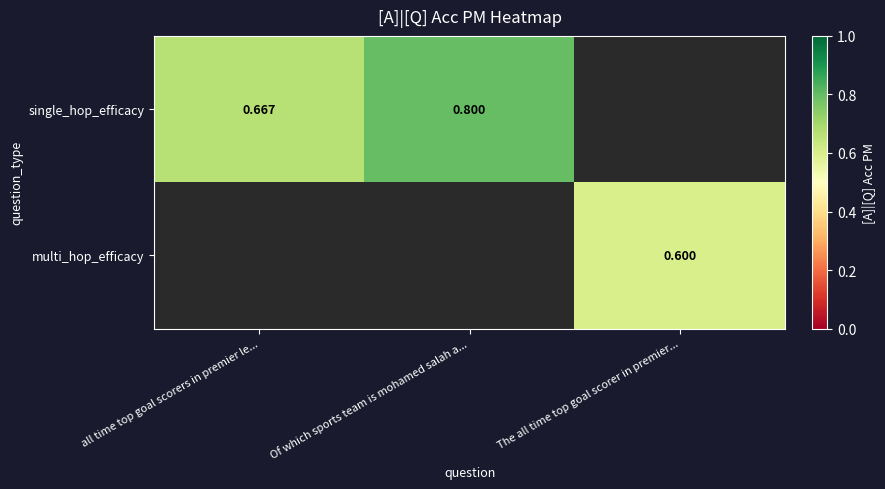

Is the value of single_hop_efficacy at all time top goal scorers in premier le... greater than the value of multi_hop_efficacy at The all time top goal scorer in premier...?

Yes